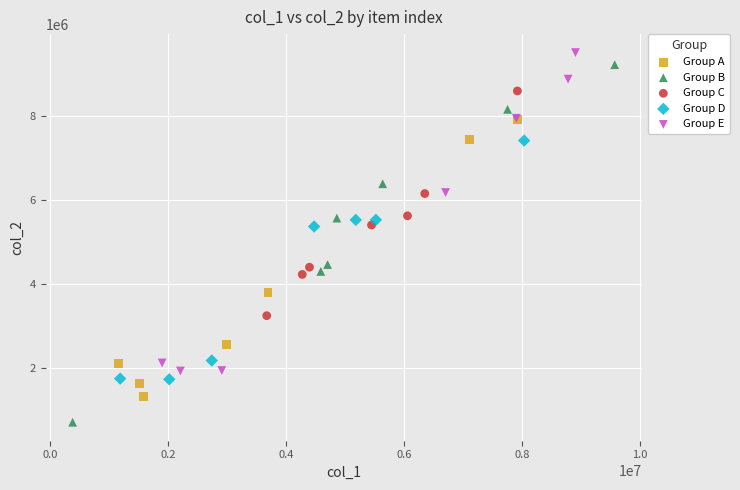

Which series has the widest spread of Y values?

Group B